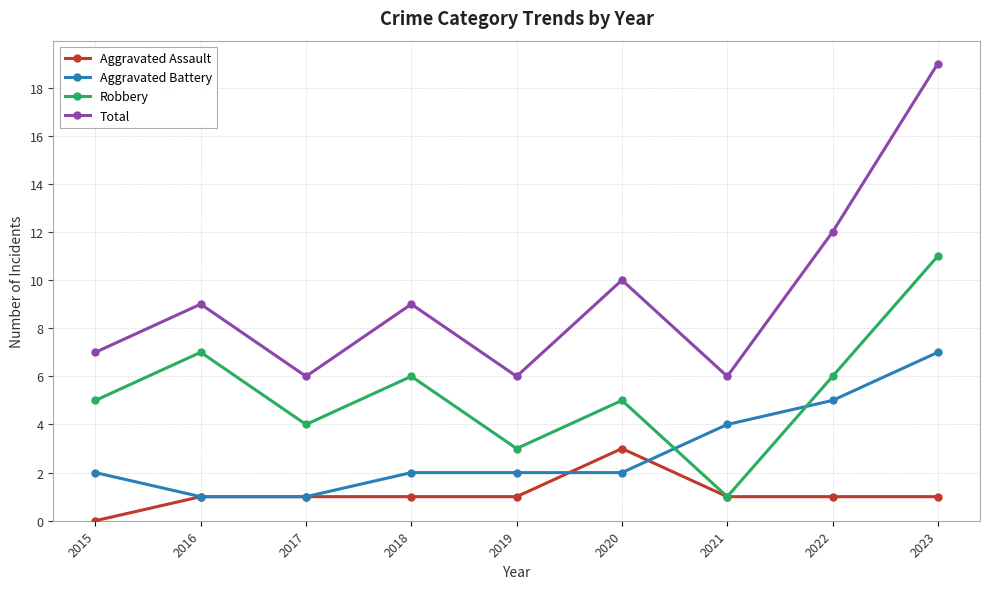

Is it true that Total equals 19 at 2023?

True